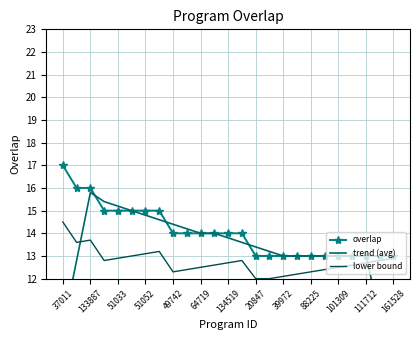

True or false: overlap and lower bound cross at least once.

False